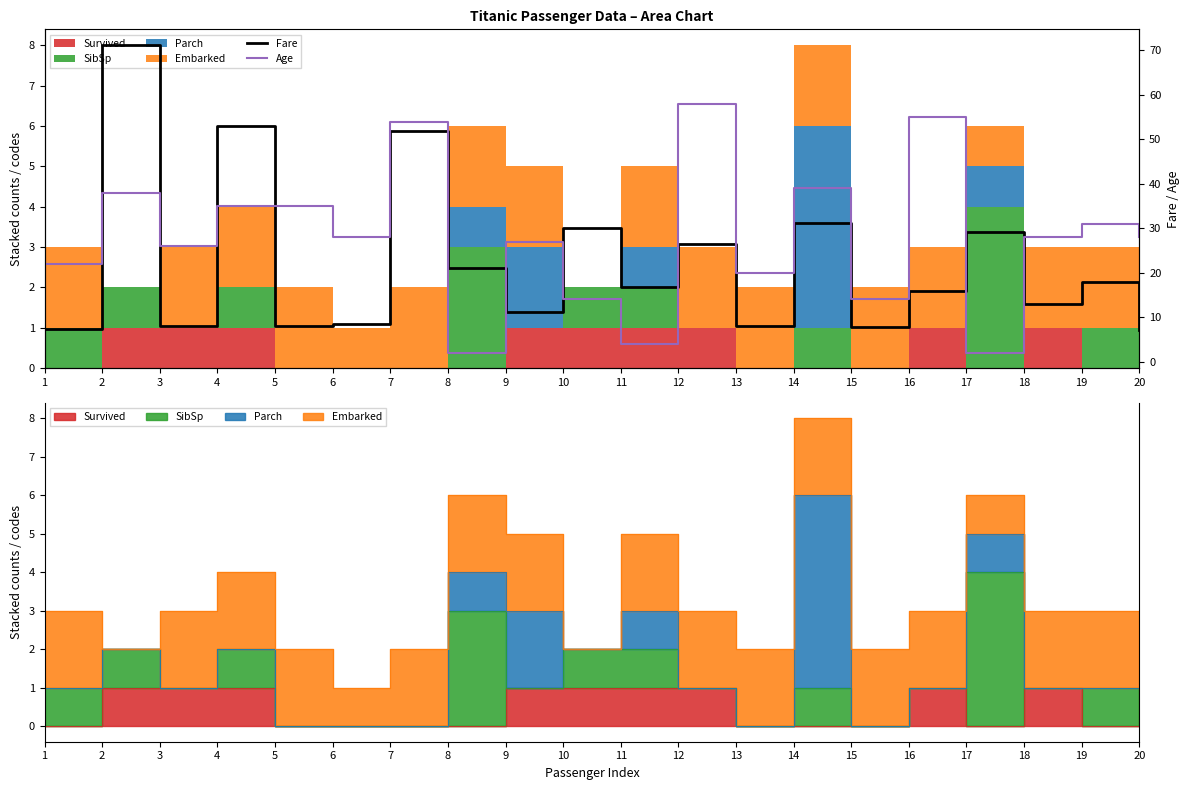

Does the chart have visible grid lines?

No